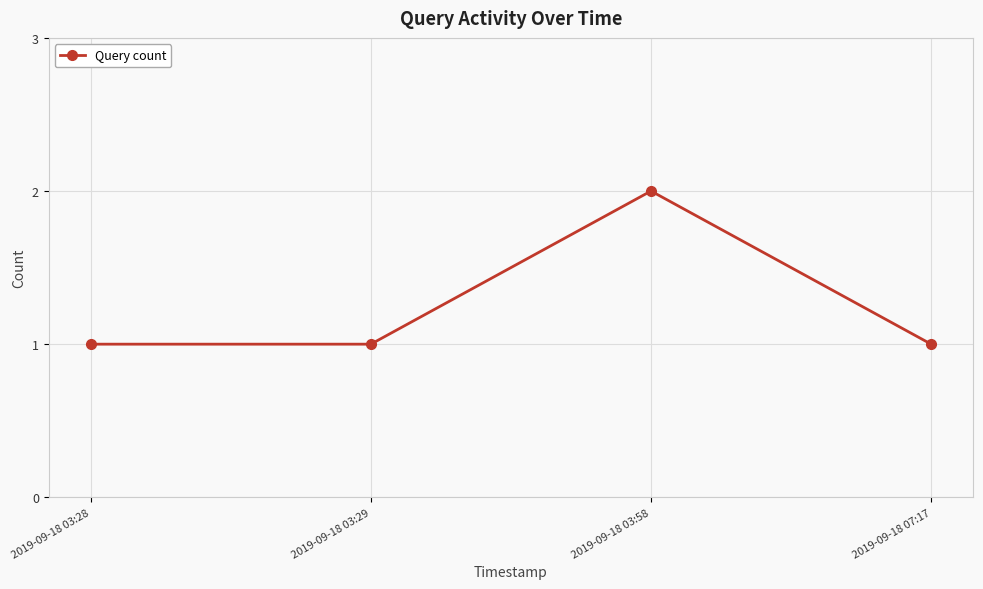

Which category has the highest value across all series?

2019-09-18 03:58